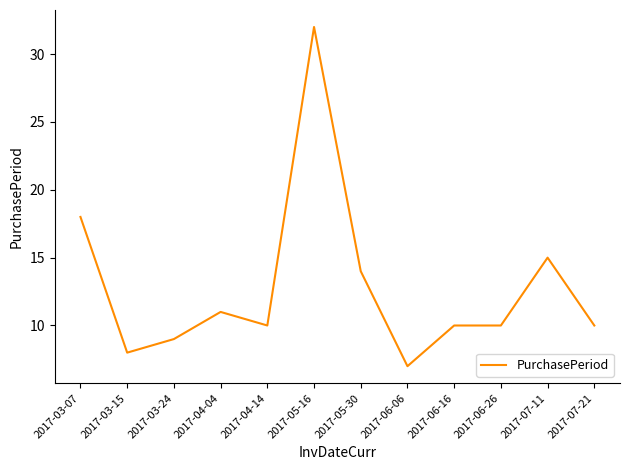

Which label corresponds to the largest value in the chart?

2017-05-16